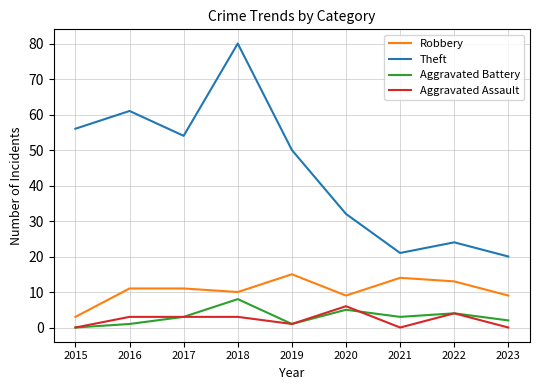

How many lines are shown in the chart?

4